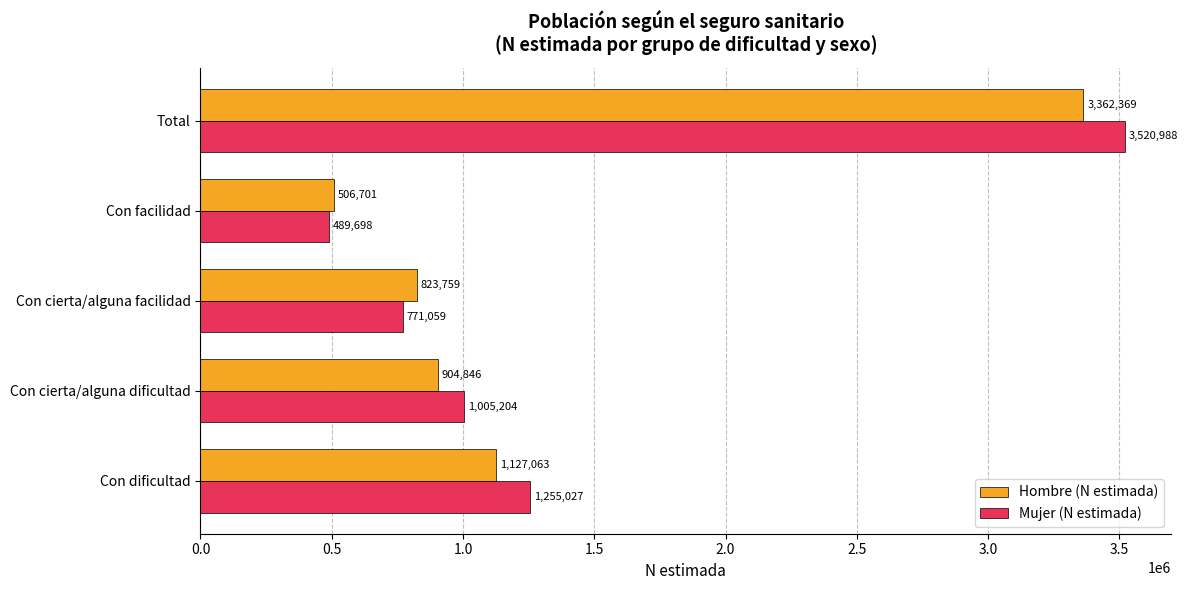

What is the maximum value for Hombre (N estimada)?

3362369